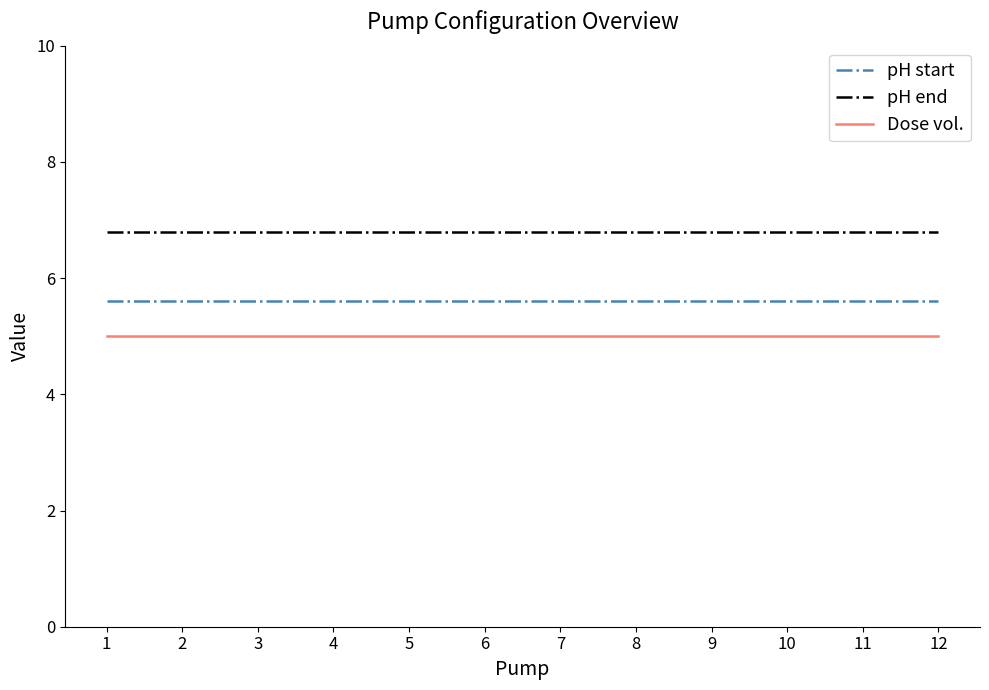

What is the minimum value for Dose vol.?

5.0